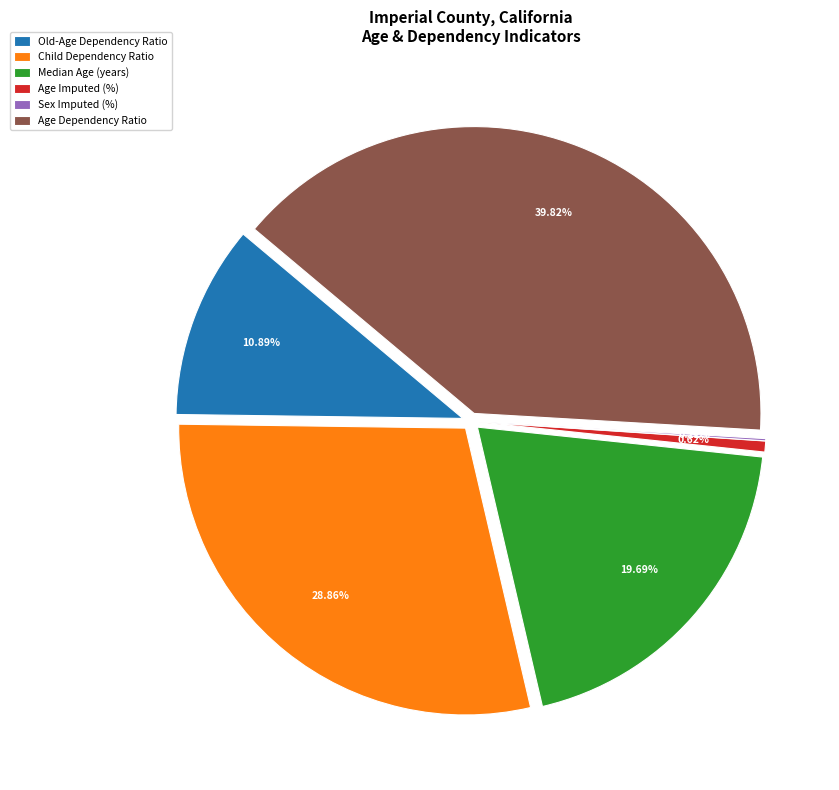

How many segments does this pie chart have?

6